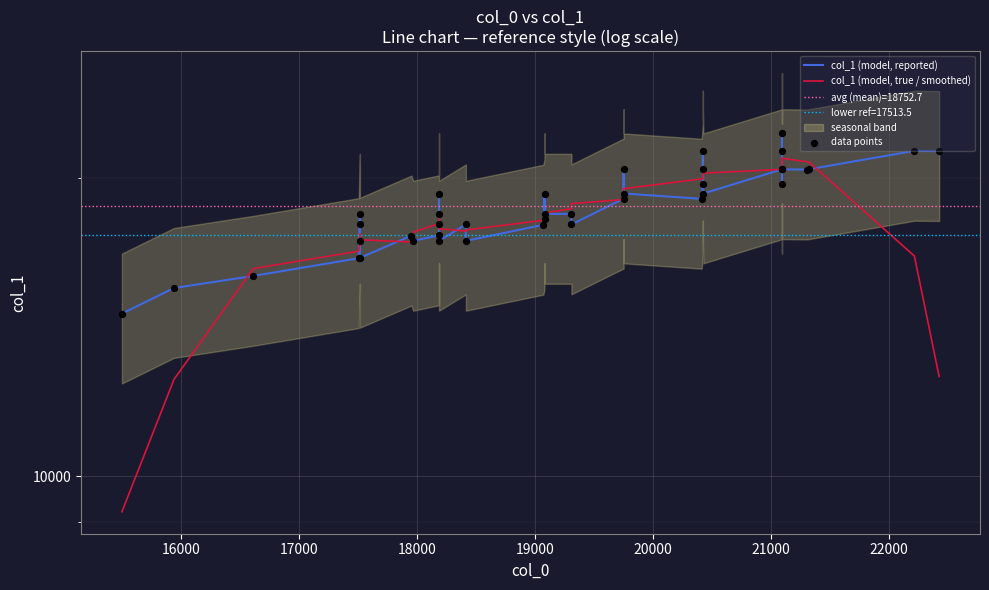

At how many categories does at least one series exceed 15370?

39